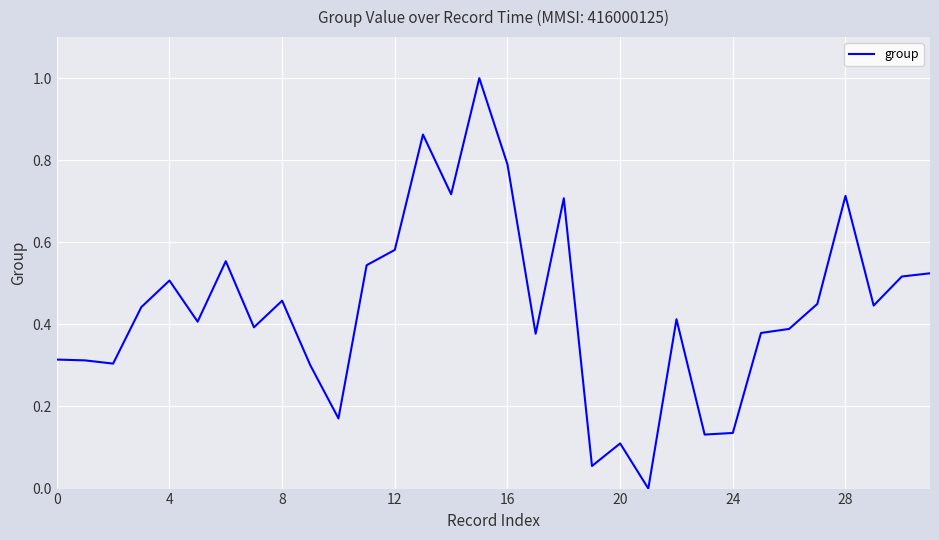

What is the maximum value shown in the chart?

1.0